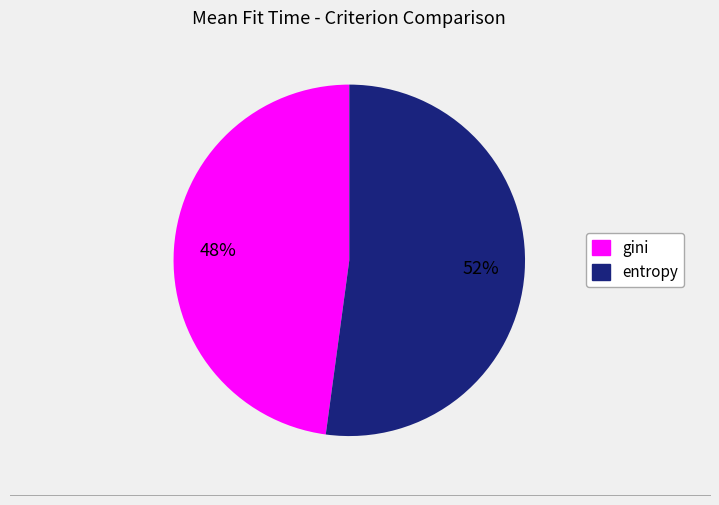

To the nearest percent, what is the average slice percentage?

50%